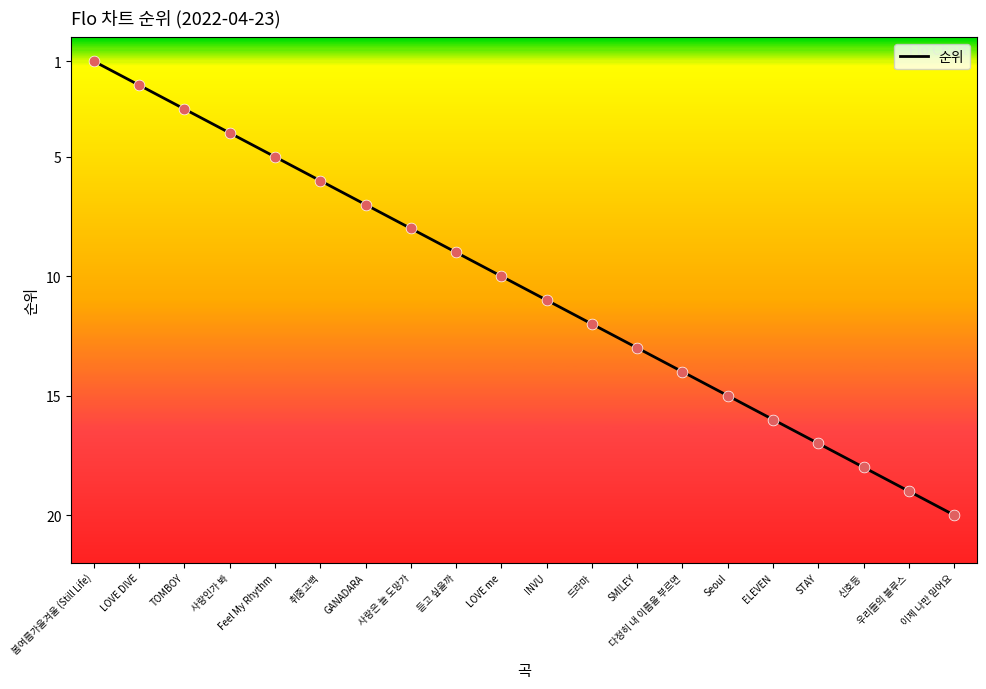

What is the change in value from 다정히 내 이름을 부르면 to 이제 나만 믿어요?

+6